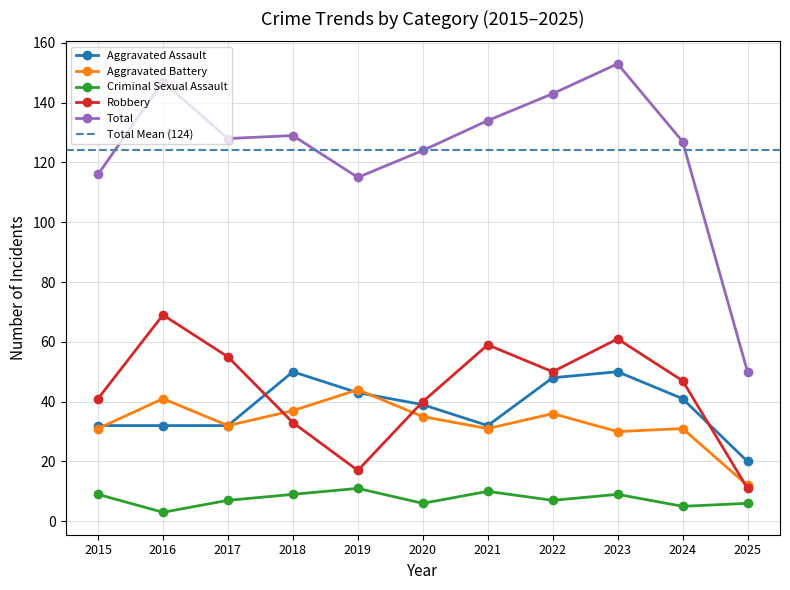

The value of Total at 2025 is 50. True or false?

True